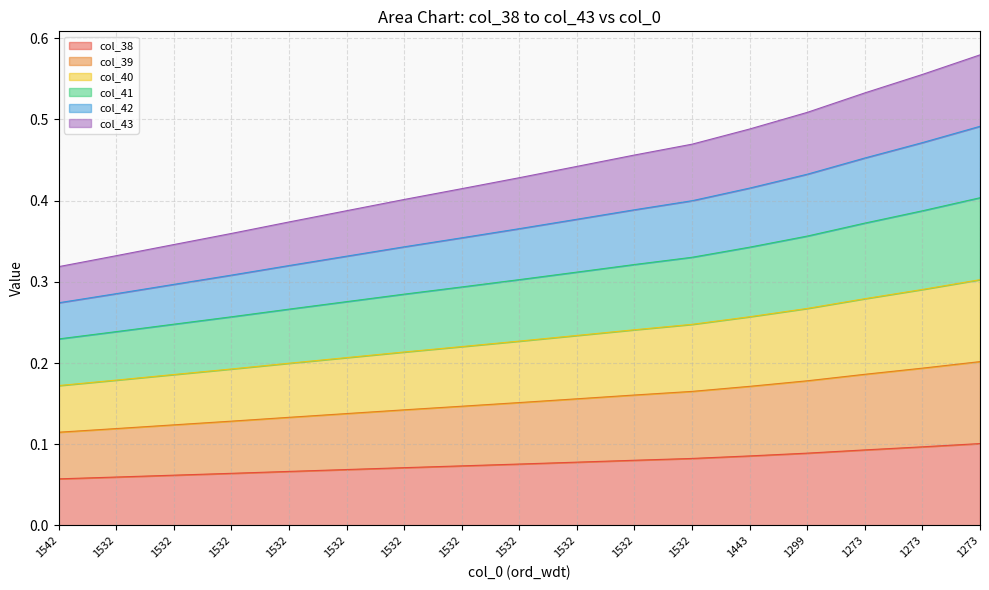

Does the chart have visible grid lines?

Yes